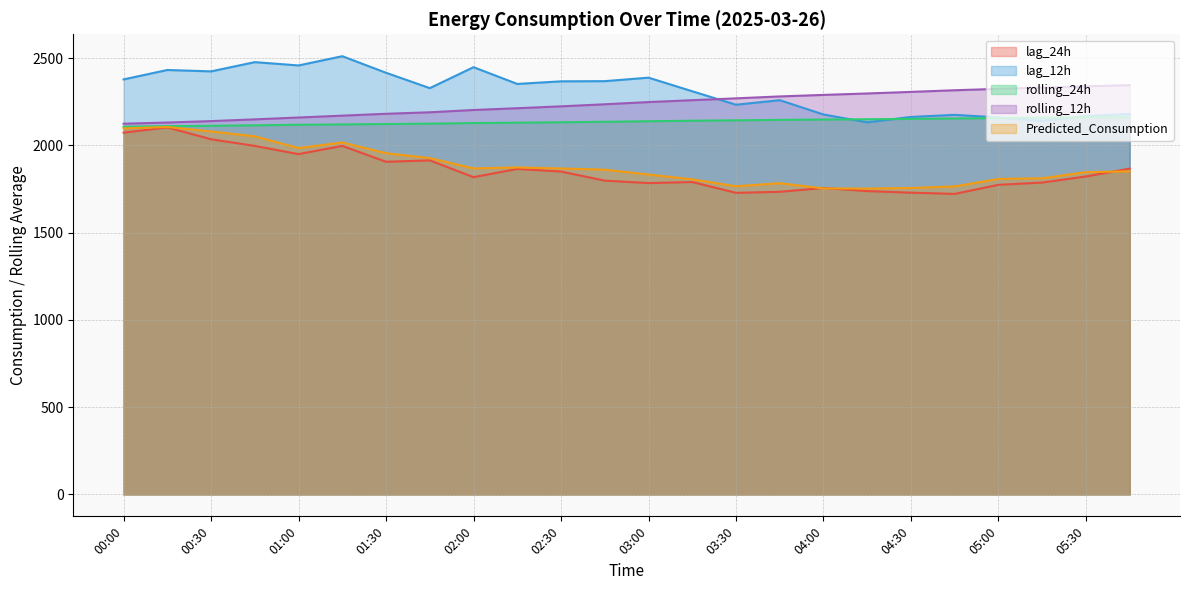

At which category does the chart reach its peak across all series?

01:15